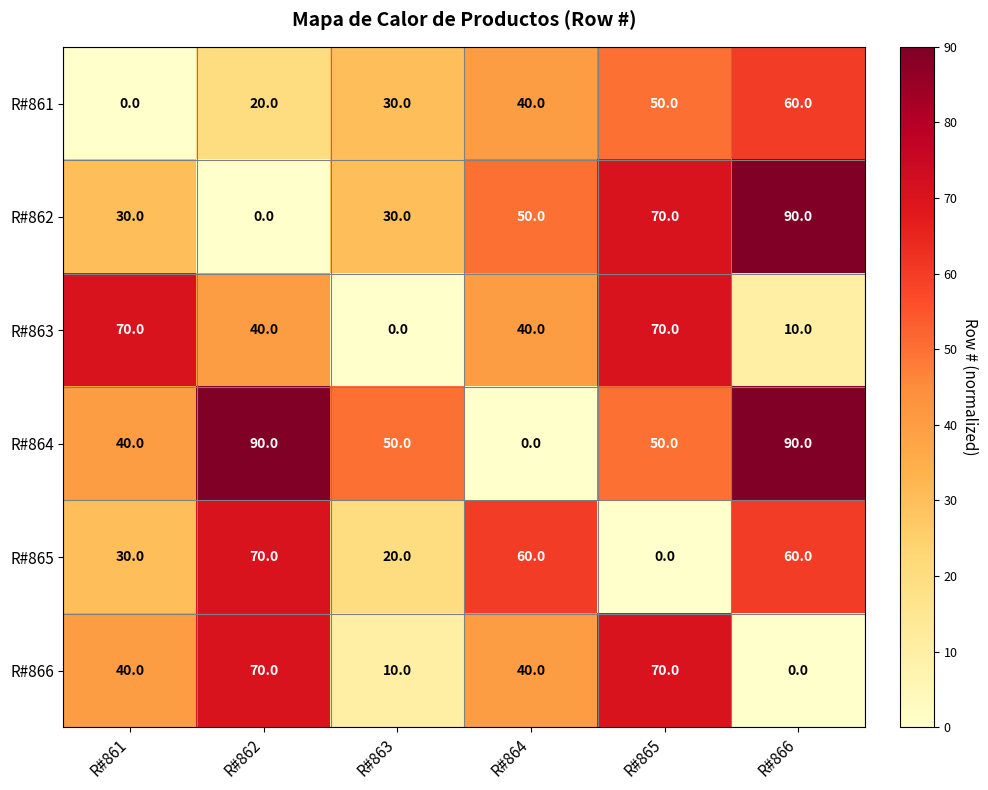

The value of R#866 at R#866 is -47. True or false?

False